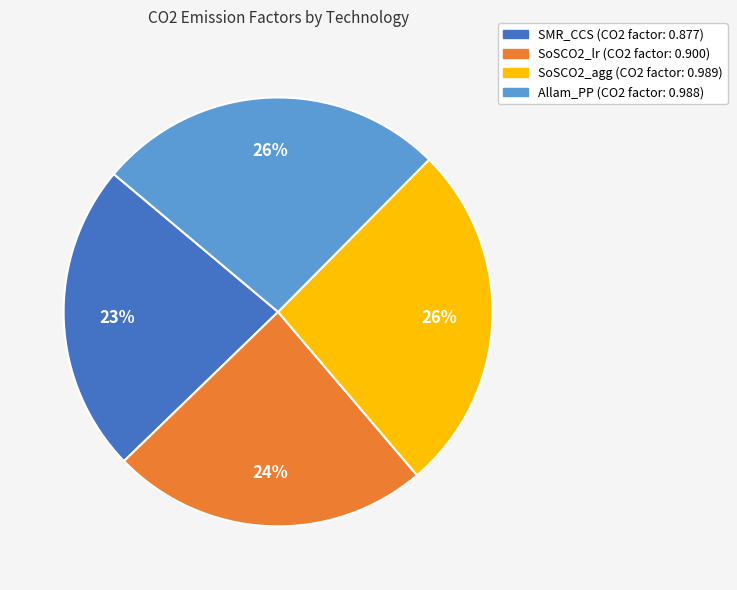

Between SoSCO2_agg (CO2 factor: 0.989) and SMR_CCS (CO2 factor: 0.877), which is larger?

SoSCO2_agg (CO2 factor: 0.989)